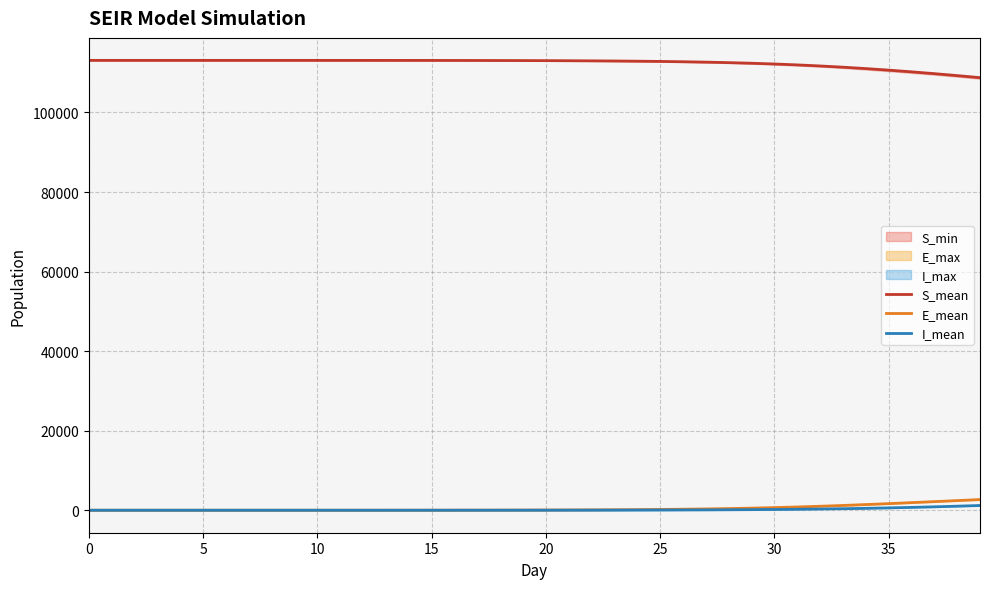

At 33, list the series in order from smallest to largest.

I_mean, E_mean, S_mean